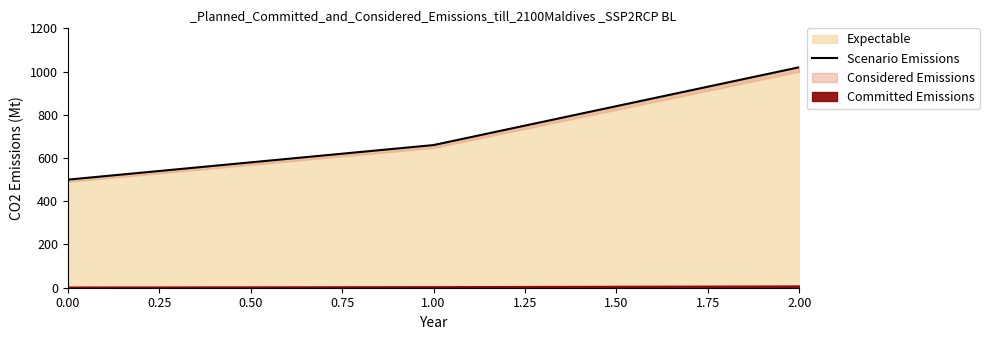

How many lines are shown in the chart?

1